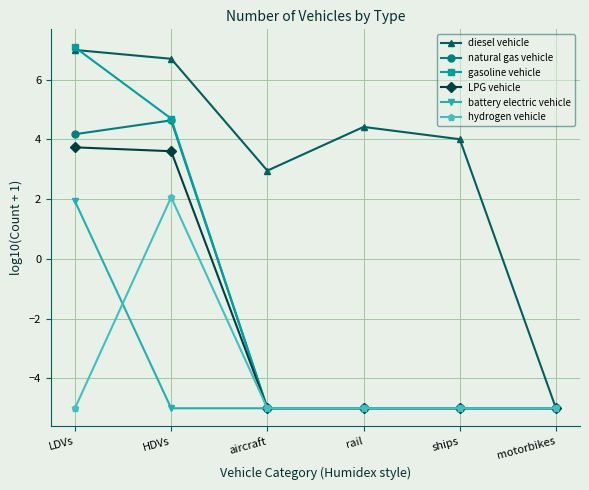

How many interior local peaks does the diesel vehicle series have?

1